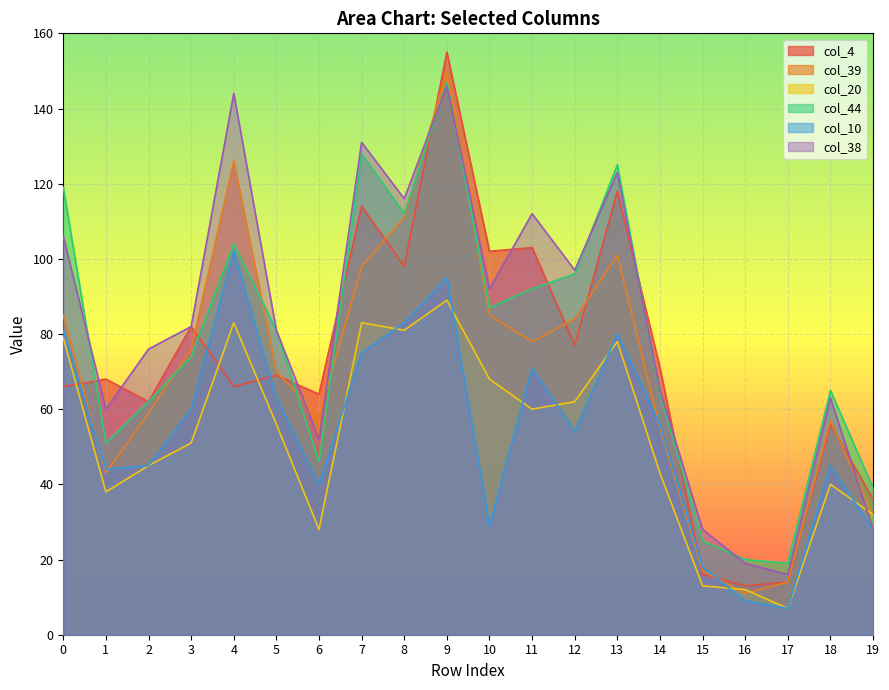

True or false: col_4 and col_44 intersect in this chart.

True